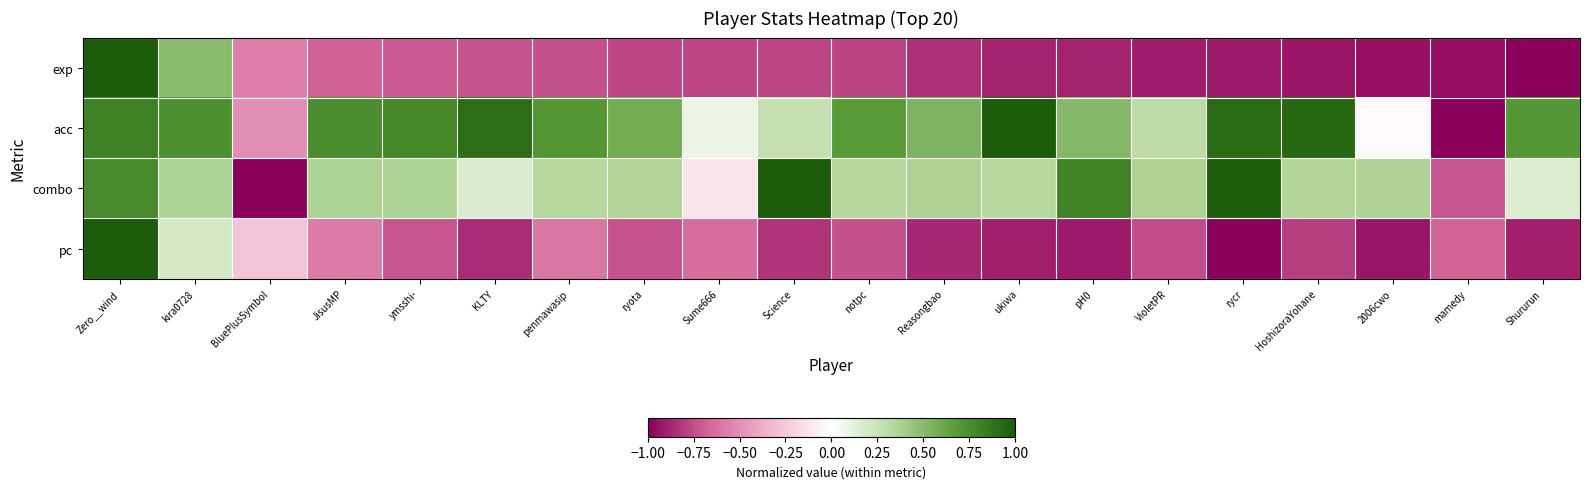

At which category is the sum across all series the highest?

Zero__wind